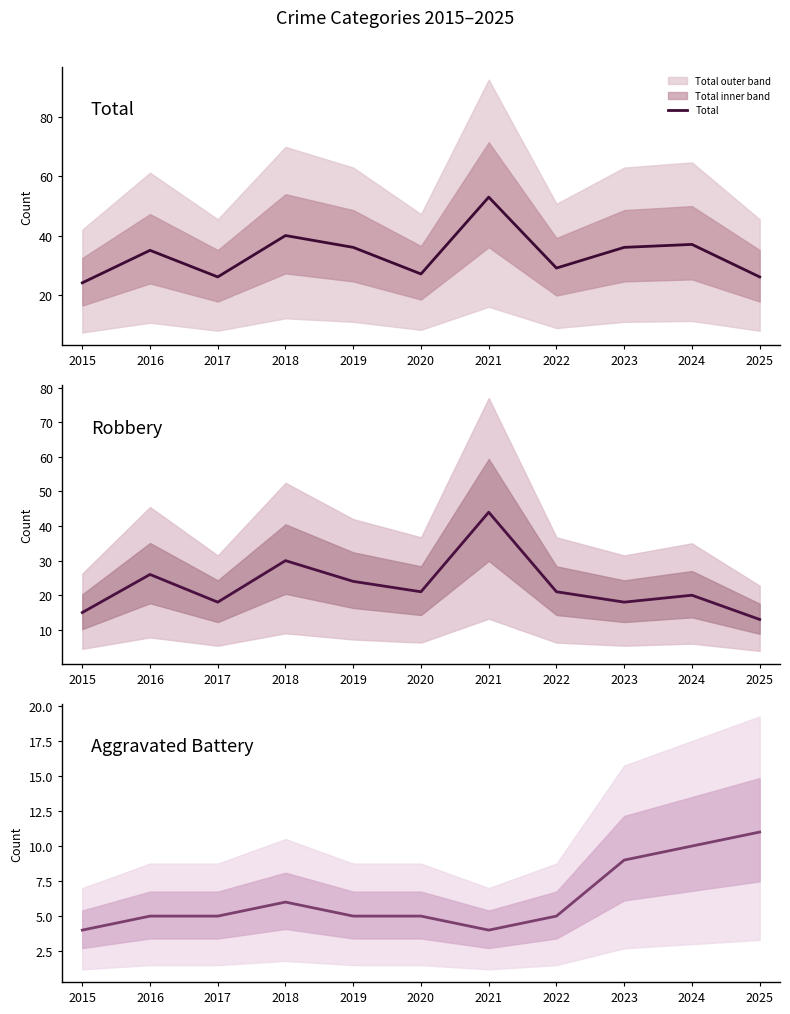

Reading left to right, list all the values displayed in this chart.

Total: 2015=24	2016=35	2017=26	2018=40	2019=36	2020=27	2021=53	2022=29	2023=36	2024=37	2025=26
Robbery: 2015=15	2016=26	2017=18	2018=30	2019=24	2020=21	2021=44	2022=21	2023=18	2024=20	2025=13
Aggravated Battery: 2015=4	2016=5	2017=5	2018=6	2019=5	2020=5	2021=4	2022=5	2023=9	2024=10	2025=11